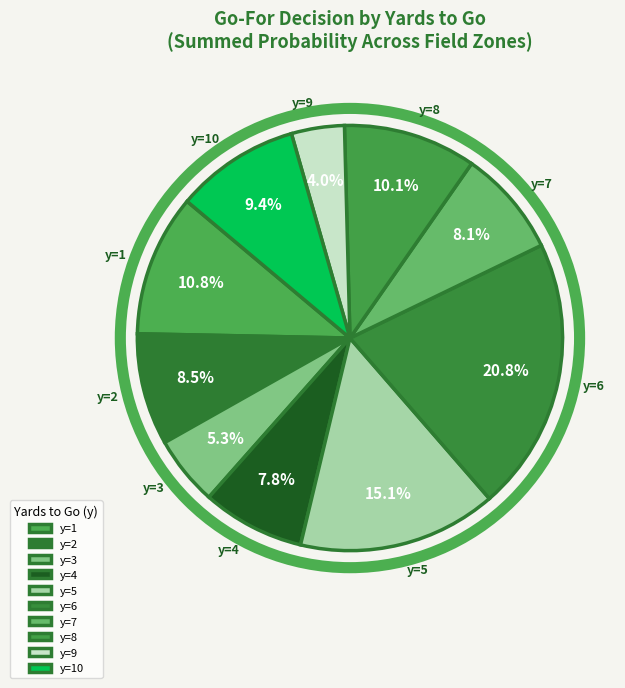

How many slices are in this pie chart?

10